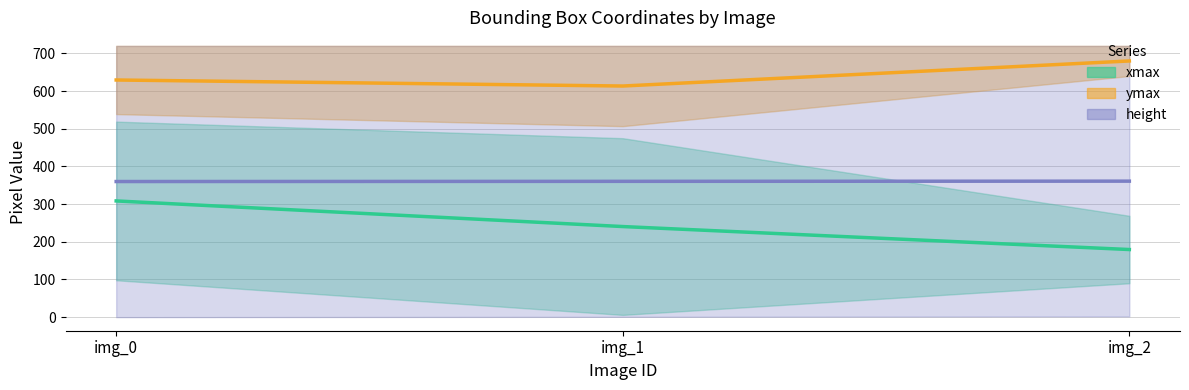

Reading left to right, transcribe all the data shown in this chart.

xmin: 98	6	90
ymin: 539	507	640
xmax: 519	475	269
ymax: 720	720	720
height: 720	720	720
image_id: 0	1	2